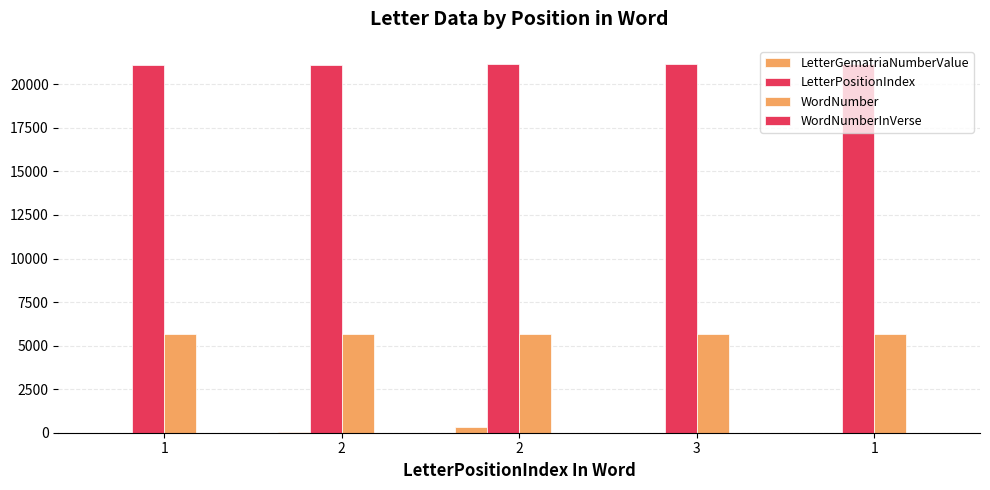

What is the sum of all WordNumberInVerse values?

25